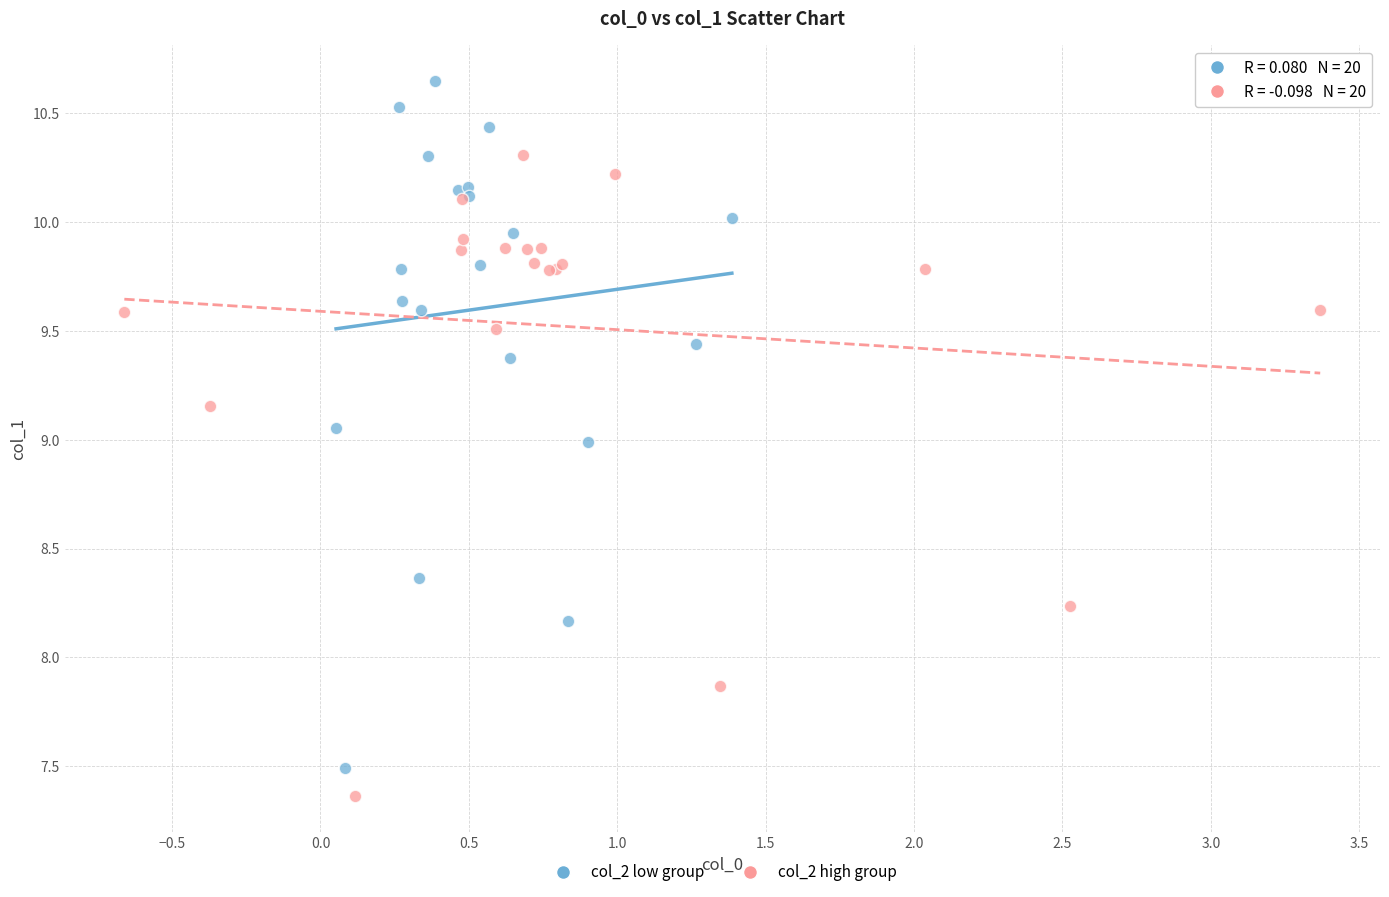

Which series has the largest Y range (max minus min)?

col_2 low group